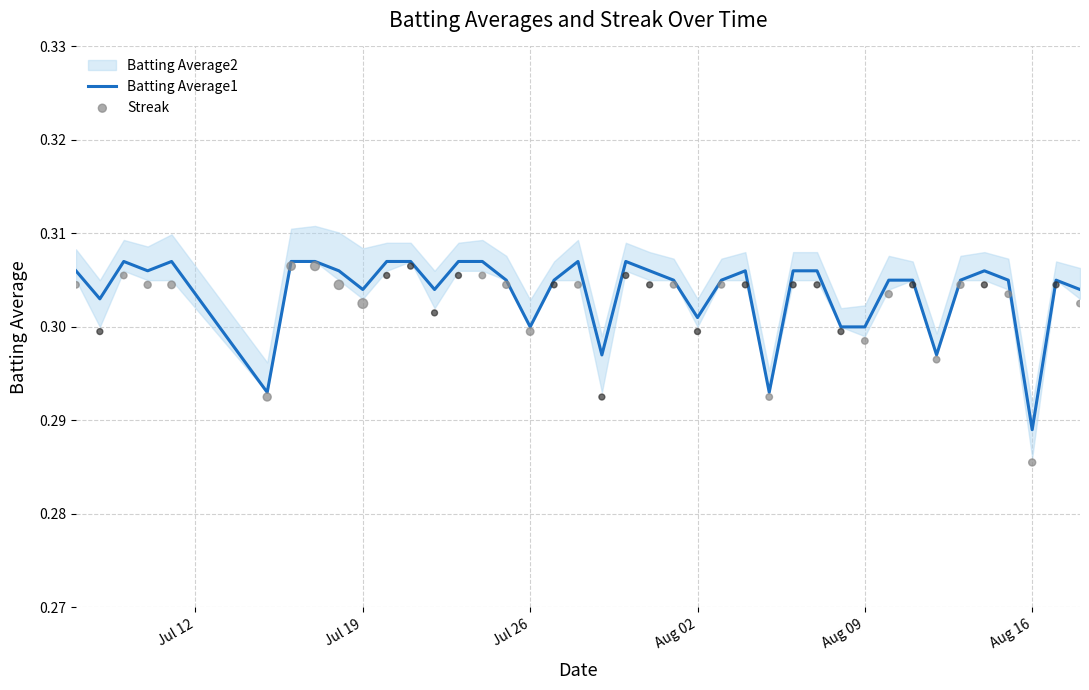

Which series contains the lowest Y value?

Streak